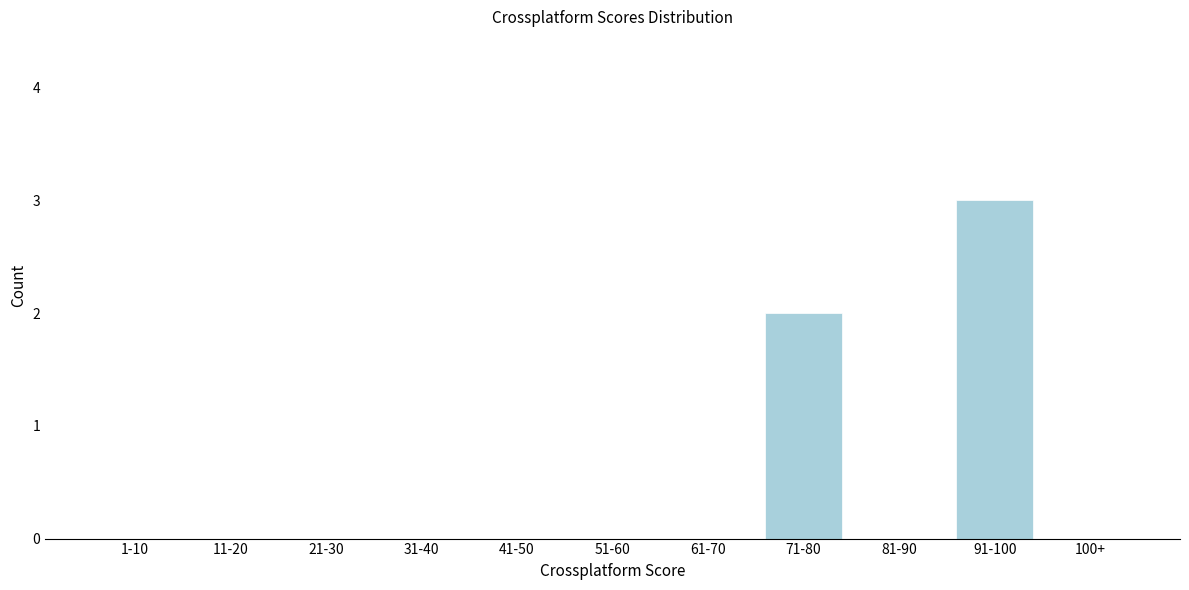

Reading left to right, transcribe all the data shown in this chart.

1-10=0	11-20=0	21-30=0	31-40=0	41-50=0	51-60=0	61-70=0	71-80=2	81-90=0	91-100=3	100+=0